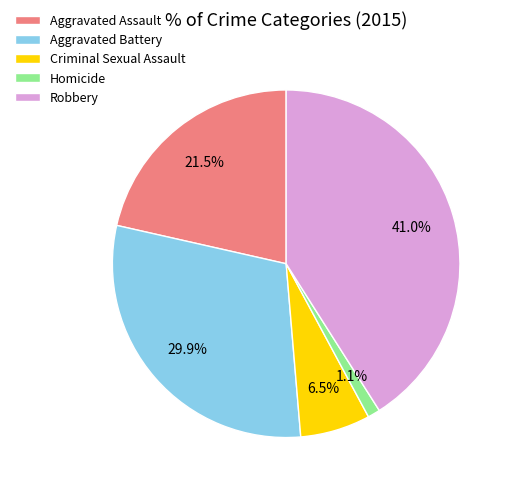

True or false: Homicide accounts for 9% of the total.

False